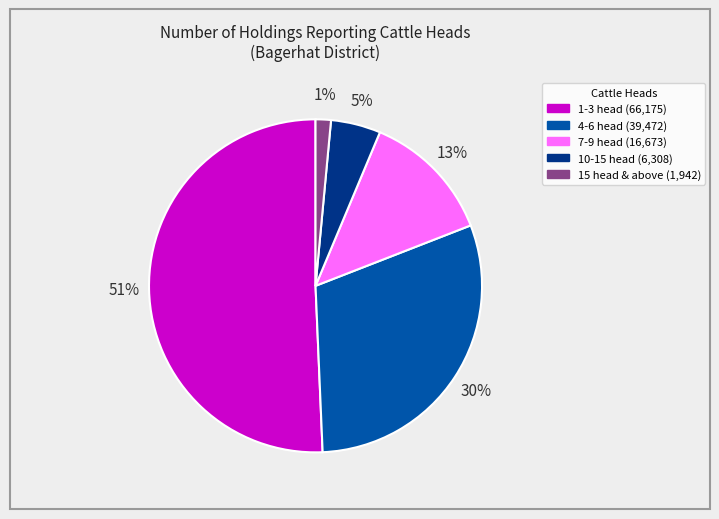

To the nearest percent, what percentage of the pie is 1-3 head?

51%